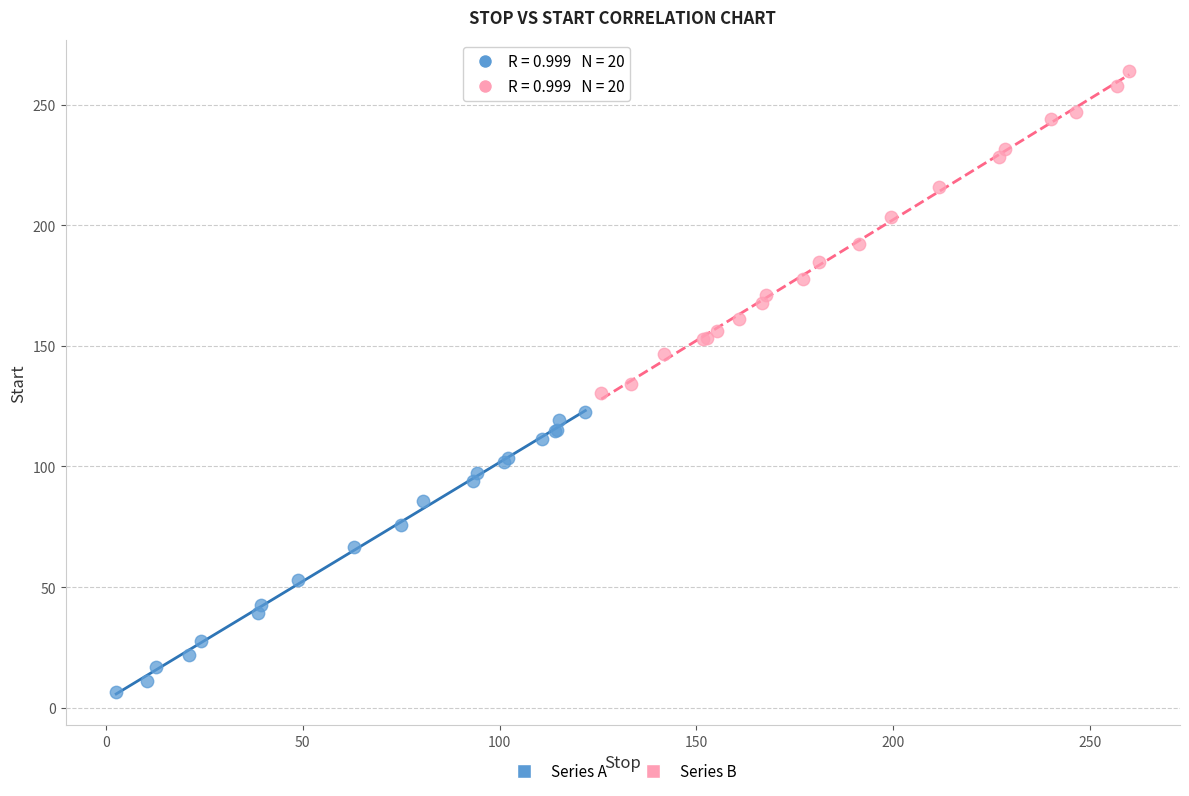

Which series reaches the minimum Y coordinate?

Series A